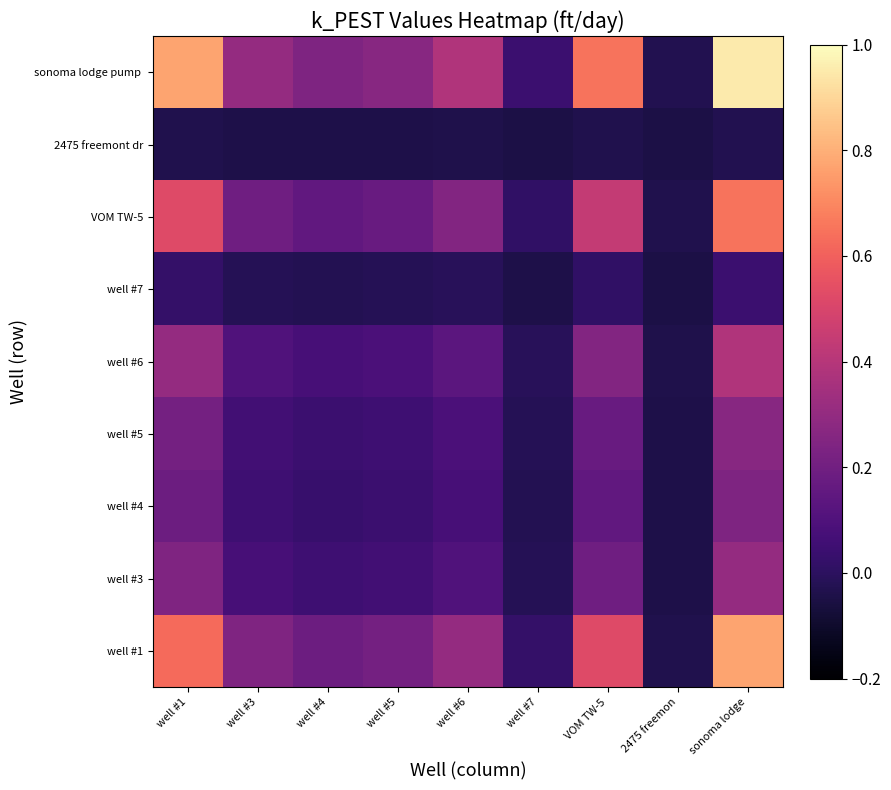

Which has a higher value, well #6 or well #1?

well #1